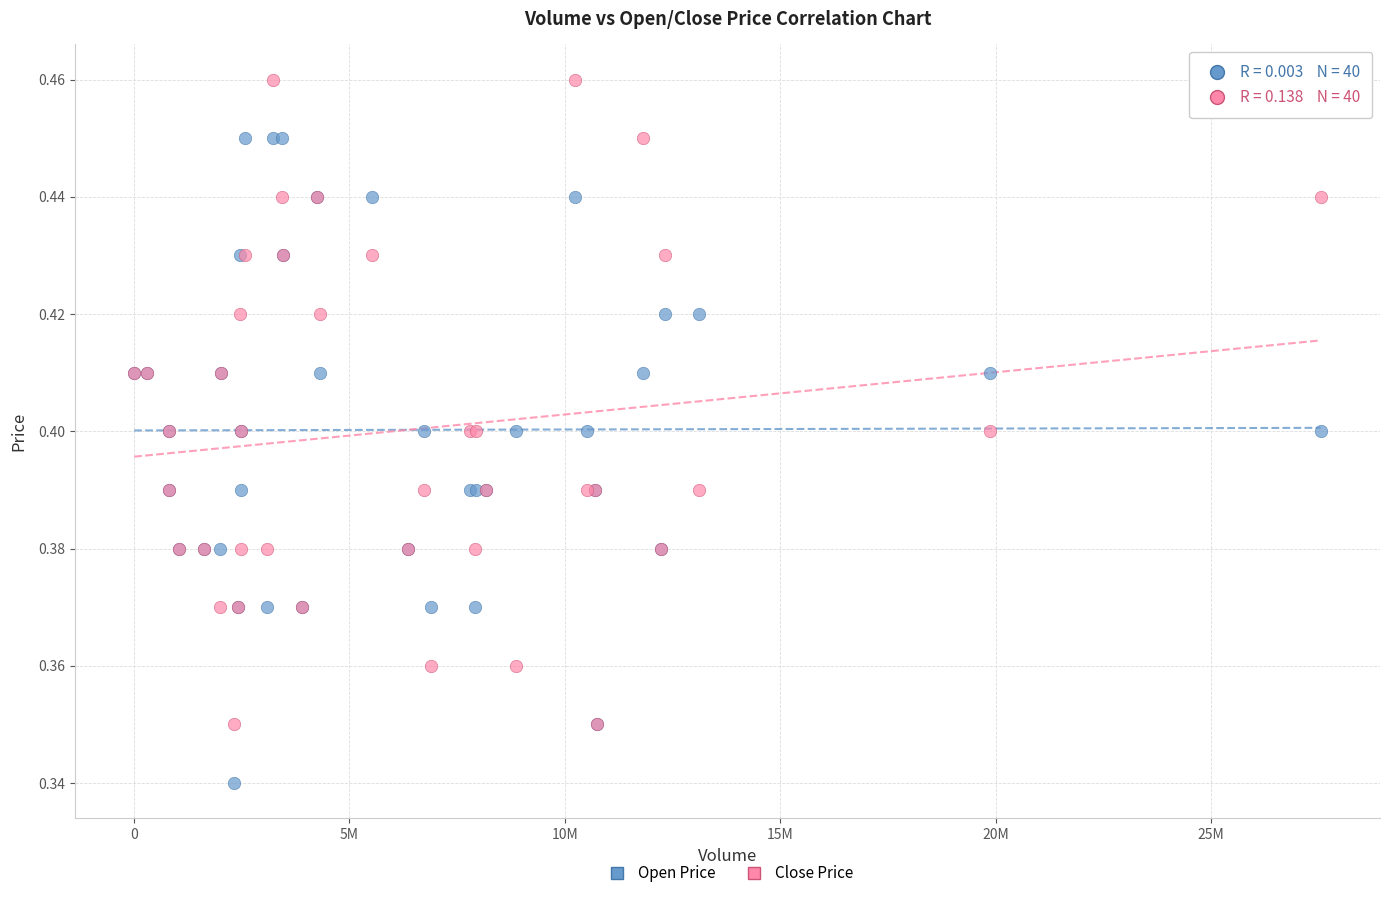

Which series contains the lowest Y value?

Open Price